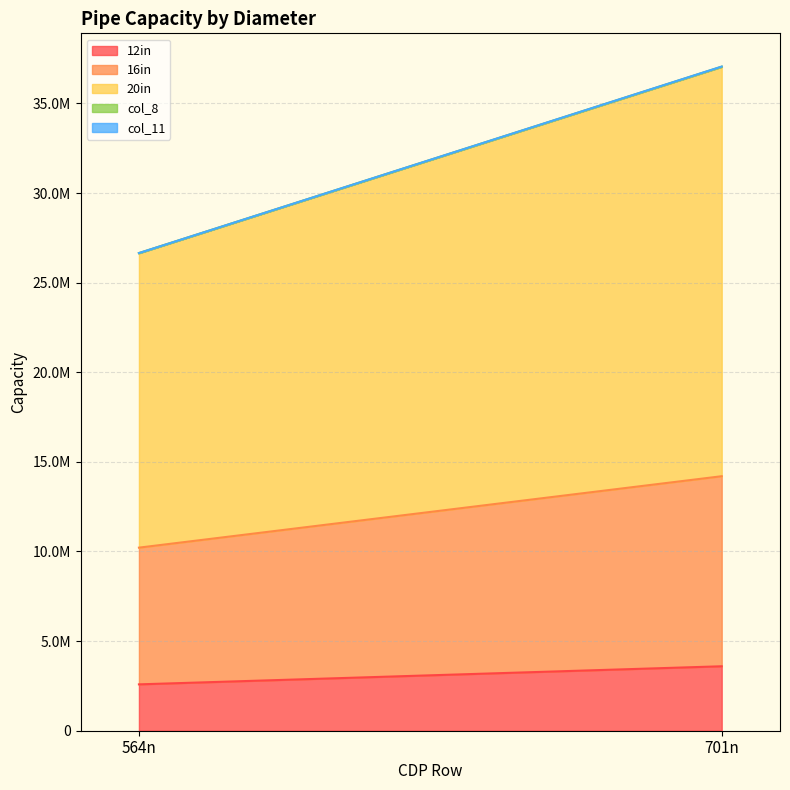

Reading left to right, extract all data points from this chart.

12in: 564n=2586774.2	701n=3596048.6
16in: 564n=7627705.4	701n=10603785.7
20in: 564n=16428787.9	701n=22838761.7
col_8: 564n=4202.8	701n=9456.4
col_11: 564n=4202.8	701n=9456.4